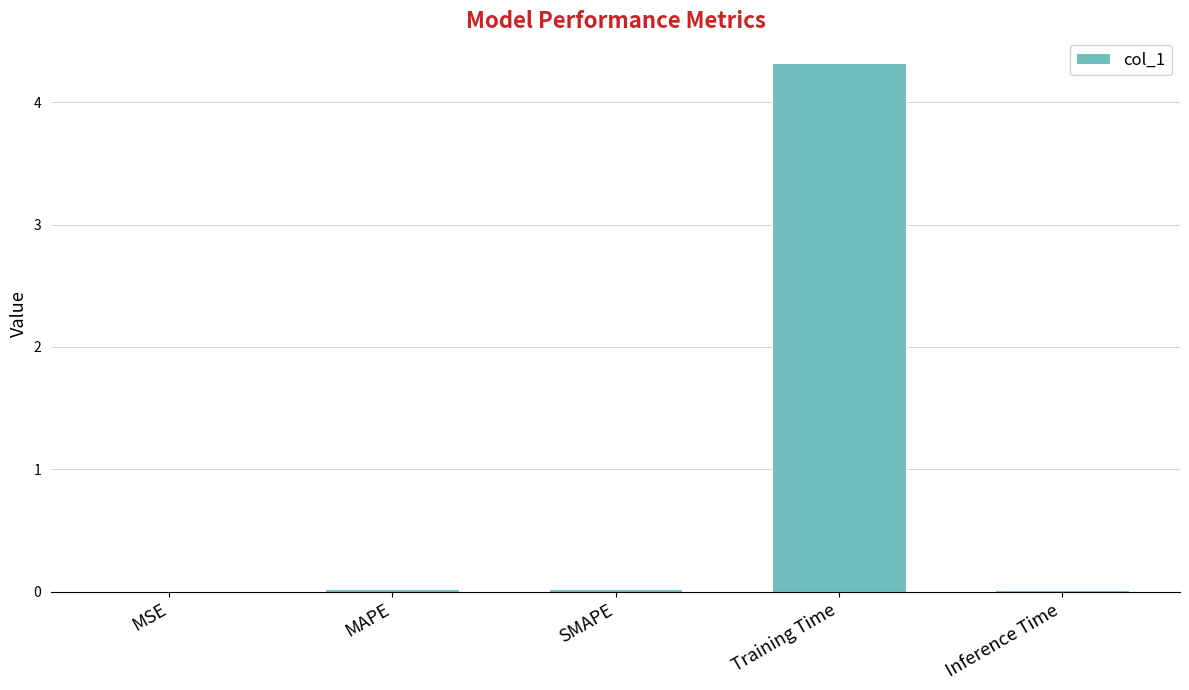

Which has a higher value, SMAPE or Training Time?

Training Time